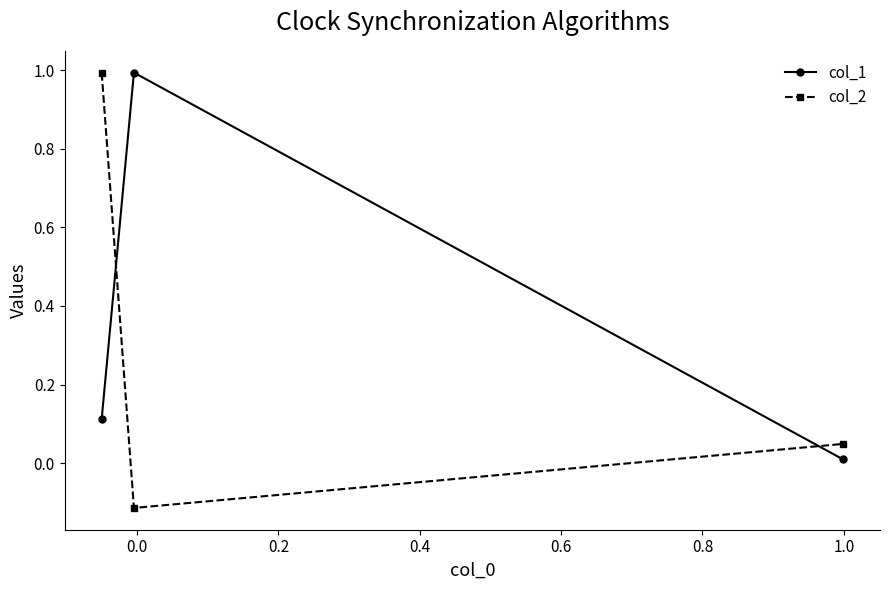

What is the value of the col_2 point at the 1st from the left?

1.0